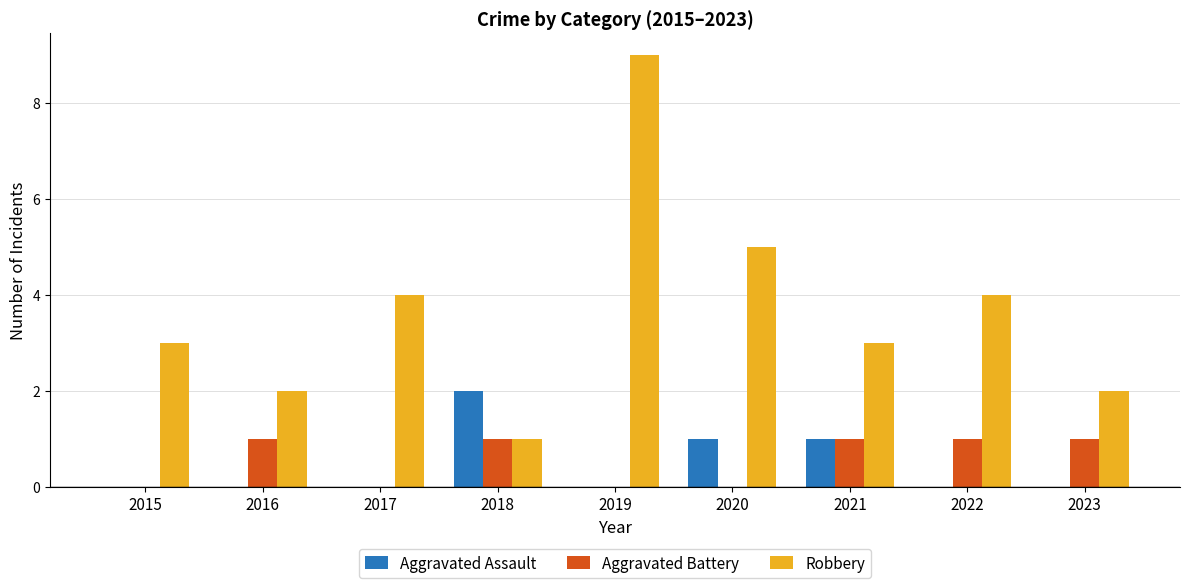

The value of Aggravated Battery at 2018 is 1. True or false?

True